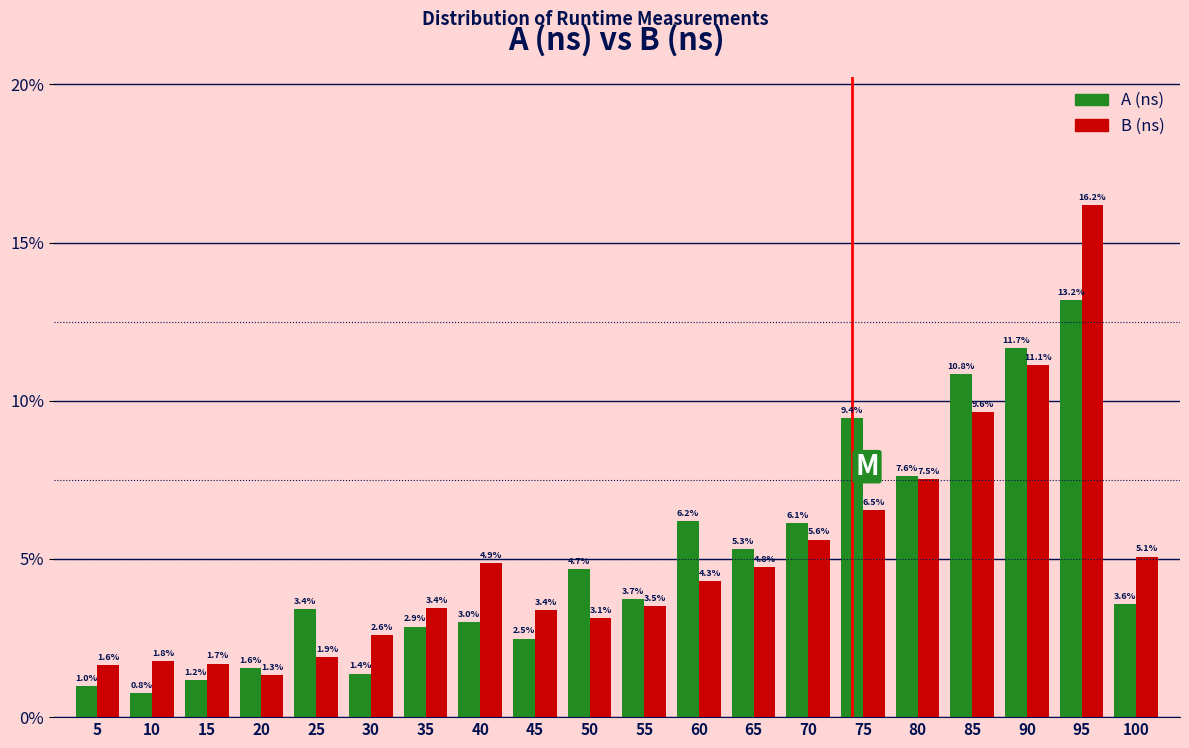

Reading right to left, transcribe all the data shown in this chart.

A (ns): 100=3.6	95=13.2	90=11.7	85=10.8	80=7.6	75=9.4	70=6.1	65=5.3	60=6.2	55=3.7	50=4.7	45=2.5	40=3.0	35=2.9	30=1.4	25=3.4	20=1.6	15=1.2	10=0.8	5=1.0
B (ns): 100=5.1	95=16.2	90=11.1	85=9.6	80=7.5	75=6.5	70=5.6	65=4.8	60=4.3	55=3.5	50=3.1	45=3.4	40=4.9	35=3.4	30=2.6	25=1.9	20=1.3	15=1.7	10=1.8	5=1.6